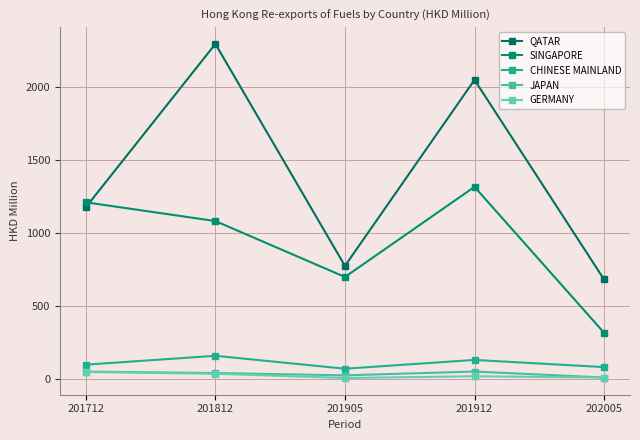

True or false: GERMANY and QATAR intersect in this chart.

False